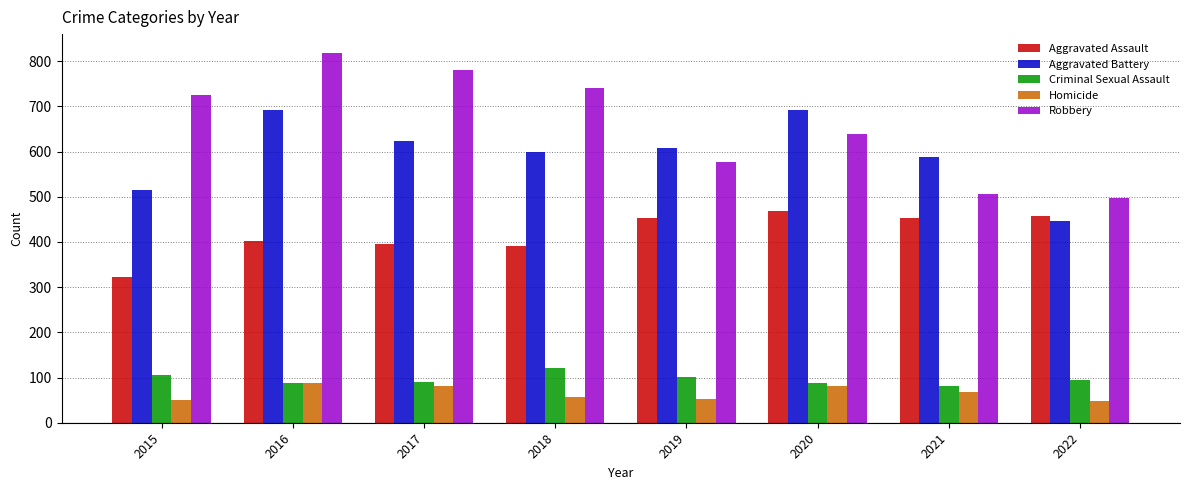

At 2018, list the series in order from largest to smallest.

Robbery, Aggravated Battery, Aggravated Assault, Criminal Sexual Assault, Homicide